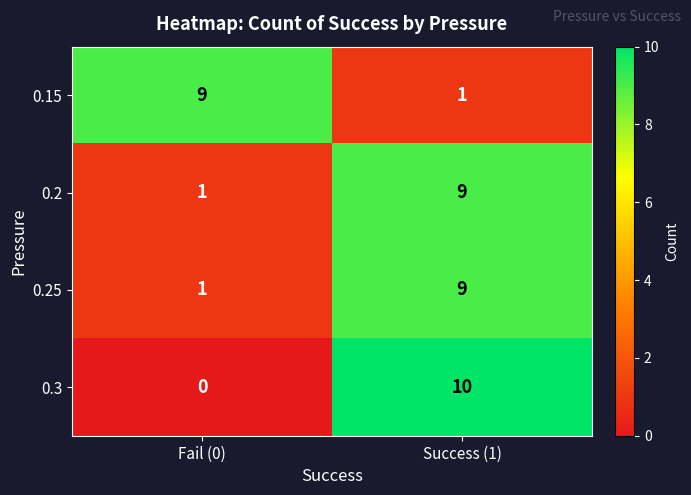

At which label is 0.2 closest to 5?

Fail (0)